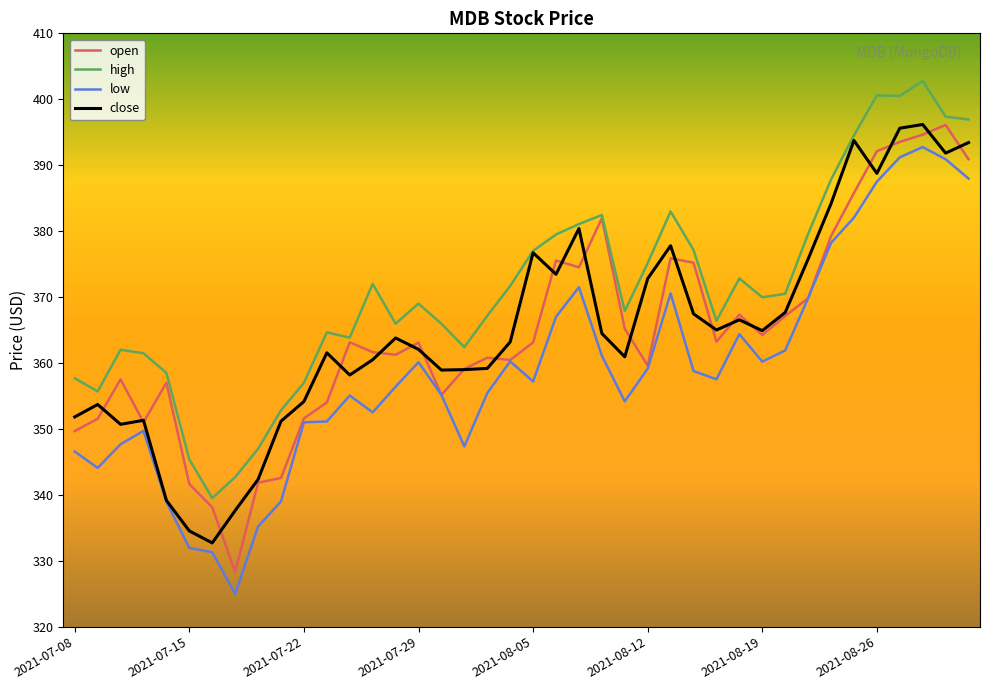

At how many categories does at least one series exceed 390?

6